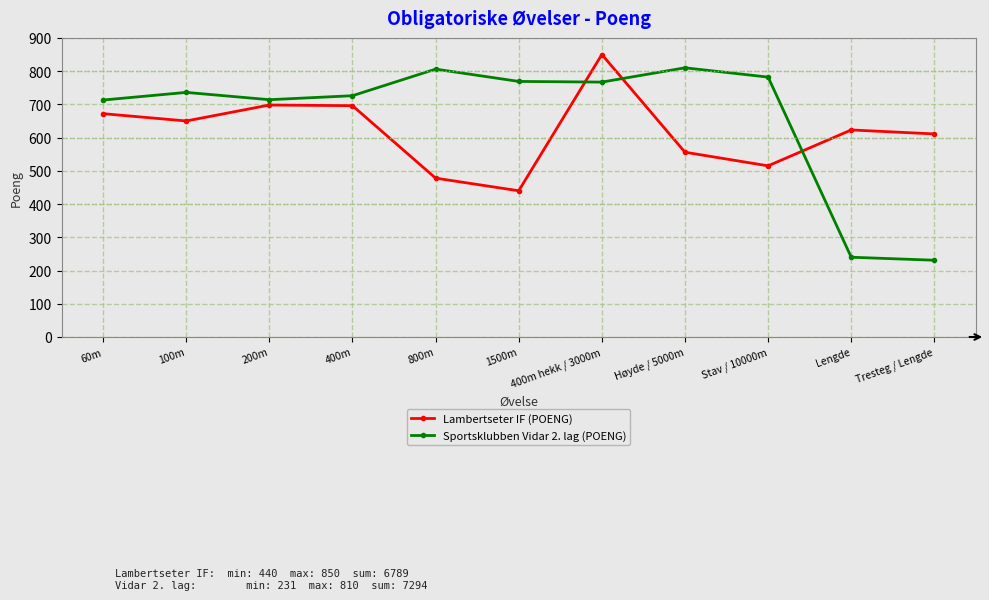

What is the maximum value for Lambertseter IF (POENG)?

850